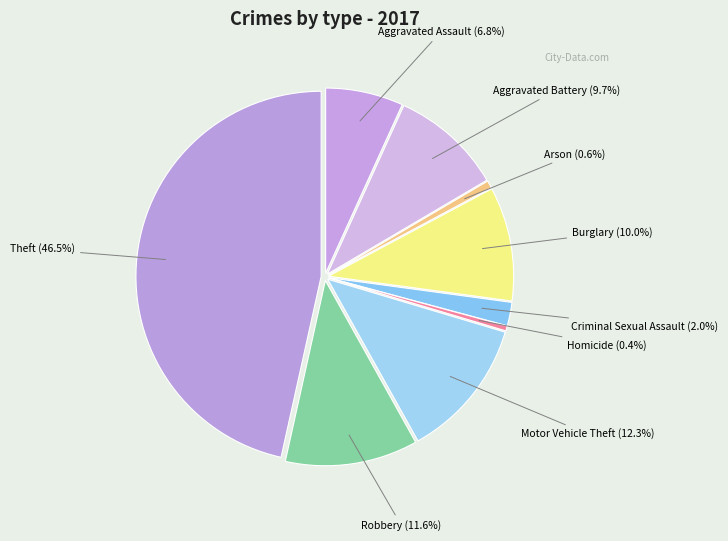

Rank the categories by value from highest to lowest.

Theft, Motor Vehicle Theft, Robbery, Burglary, Aggravated Battery, Aggravated Assault, Criminal Sexual Assault, Arson, Homicide